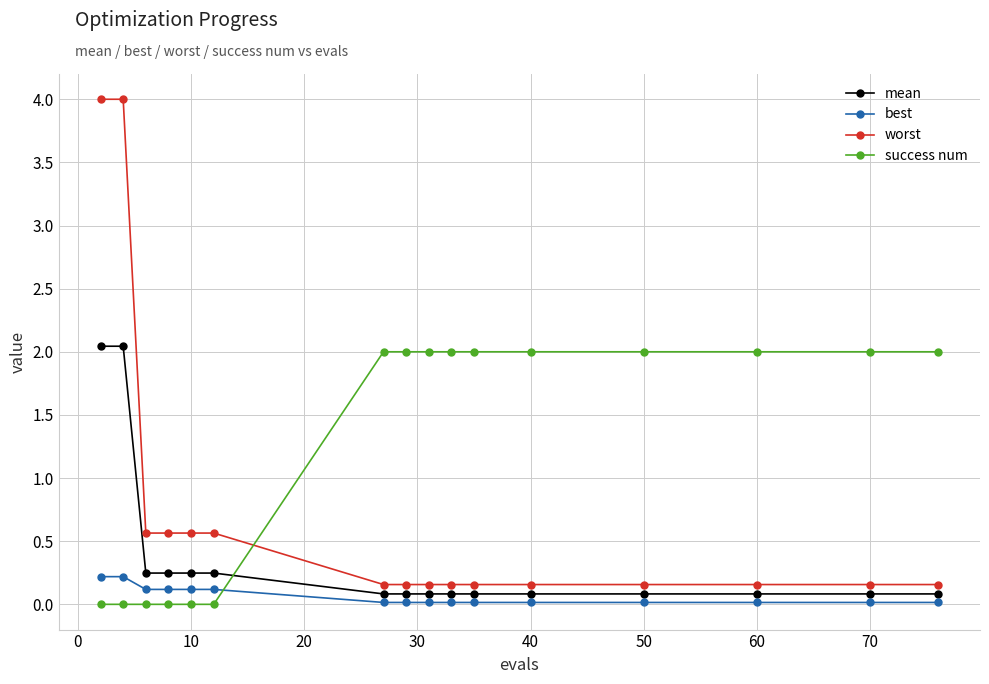

Rank the series by their average value, from highest to lowest.

success num, worst, mean, best